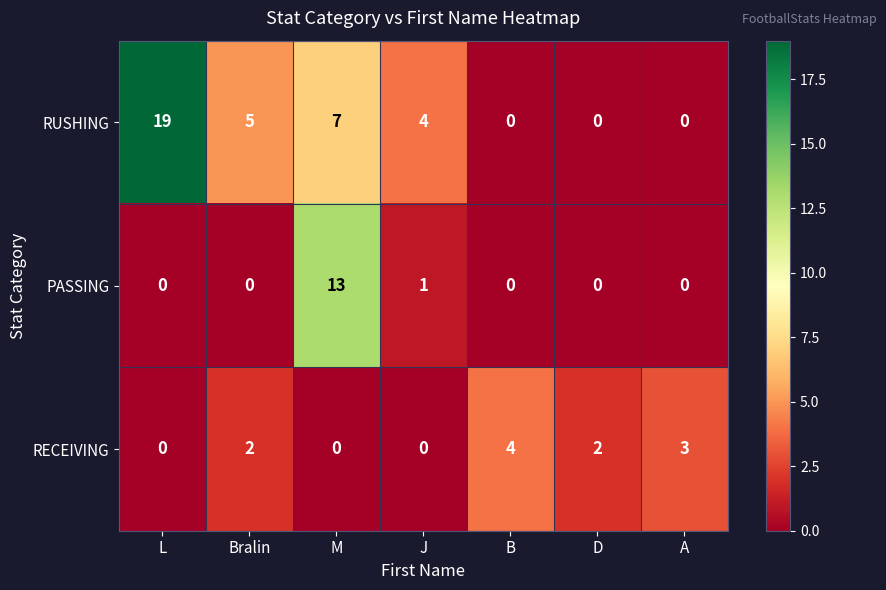

Reading left to right, transcribe all the data shown in this chart.

RUSHING: 19	5	7	4	0	0	0
PASSING: 0	0	13	1	0	0	0
RECEIVING: 0	2	0	0	4	2	3